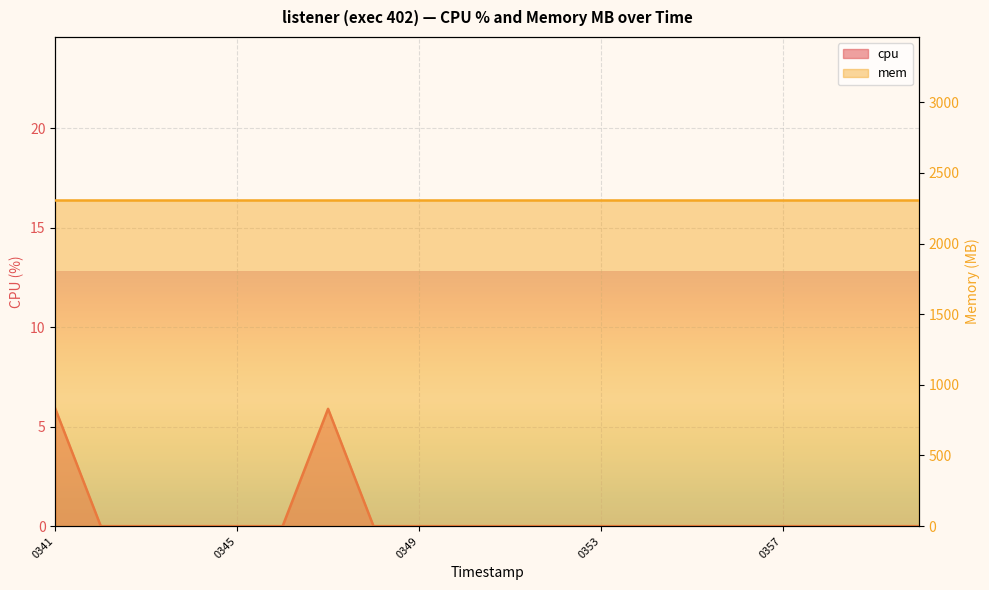

Count the values in the range 0 to 1.

18